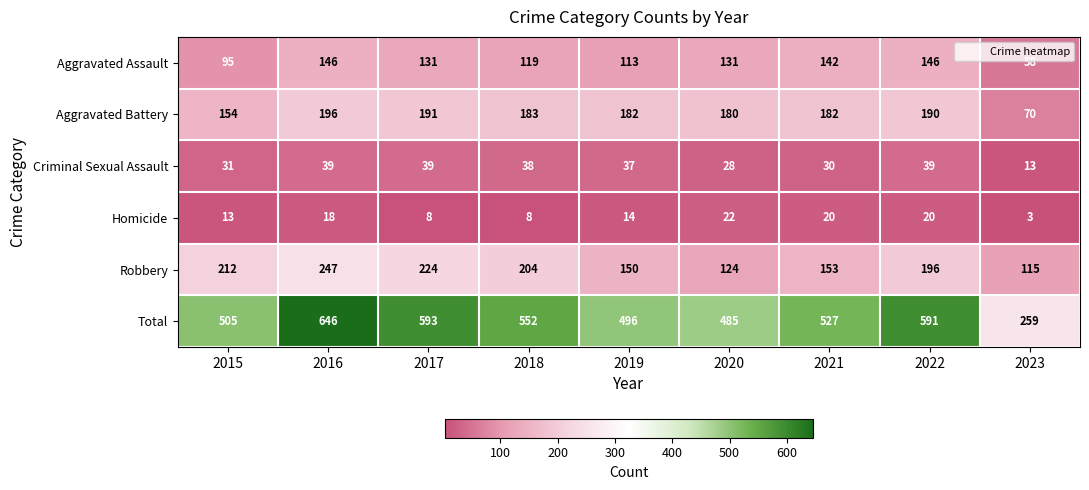

At 2017, list the series in order from largest to smallest.

Total, Robbery, Aggravated Battery, Aggravated Assault, Criminal Sexual Assault, Homicide